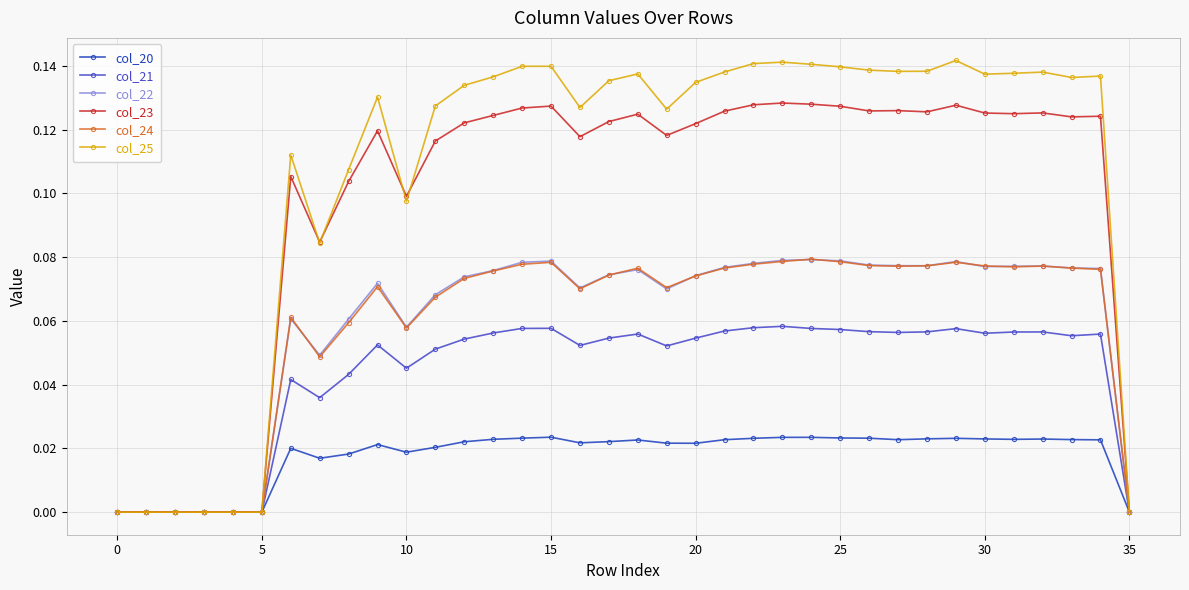

What are all the series names shown in the legend?

col_20, col_21, col_22, col_23, col_24, col_25